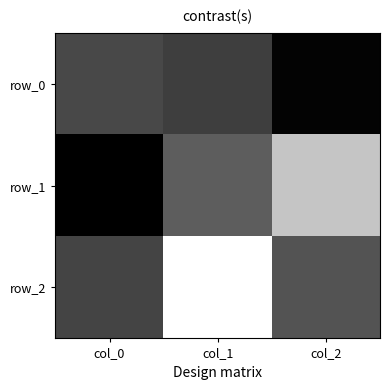

True or false: row_2 has a value of -0.4 at col_0.

True